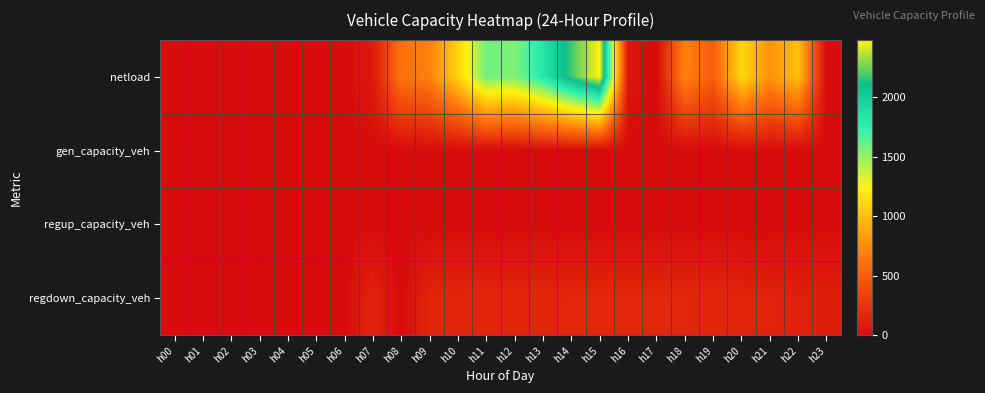

Reading right to left, transcribe all the data shown in this chart.

netload: h23=0.0	h22=996.6	h21=778.5	h20=1110.8	h19=499.4	h18=706.1	h17=0.0	h16=67.6	h15=2479.8	h14=2185.3	h13=1821.7	h12=1551.1	h11=1588.5	h10=1083.8	h09=691.4	h08=618.2	h07=89.5	h06=0.0	h05=0.0	h04=0.0	h03=0.0	h02=0.0	h01=0.0	h00=0.0
gen_capacity_veh: h23=0.0	h22=0.0	h21=0.0	h20=0.0	h19=0.0	h18=0.0	h17=0.0	h16=0.0	h15=0.0	h14=0.0	h13=0.0	h12=0.0	h11=0.0	h10=0.0	h09=0.0	h08=0.0	h07=0.0	h06=0.0	h05=0.0	h04=0.0	h03=0.0	h02=0.0	h01=0.0	h00=0.0
regup_capacity_veh: h23=0.0	h22=0.0	h21=0.0	h20=0.0	h19=0.0	h18=0.0	h17=0.0	h16=0.0	h15=0.0	h14=0.0	h13=0.0	h12=0.0	h11=0.0	h10=0.0	h09=0.0	h08=0.0	h07=0.0	h06=0.0	h05=0.0	h04=0.0	h03=0.0	h02=0.0	h01=0.0	h00=0.0
regdown_capacity_veh: h23=121.2	h22=128.1	h21=137.9	h20=149.6	h19=159.1	h18=165.7	h17=167.4	h16=167.8	h15=167.4	h14=165.6	h13=162.6	h12=159.3	h11=155.6	h10=152.4	h09=150.4	h08=0.0	h07=146.1	h06=0.0	h05=0.0	h04=0.0	h03=0.0	h02=0.0	h01=0.0	h00=0.0